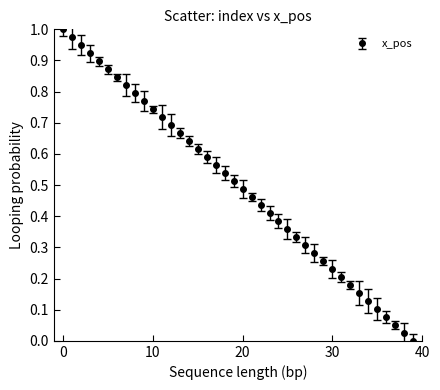

True or false: the data has more than 0 interior local peaks.

False